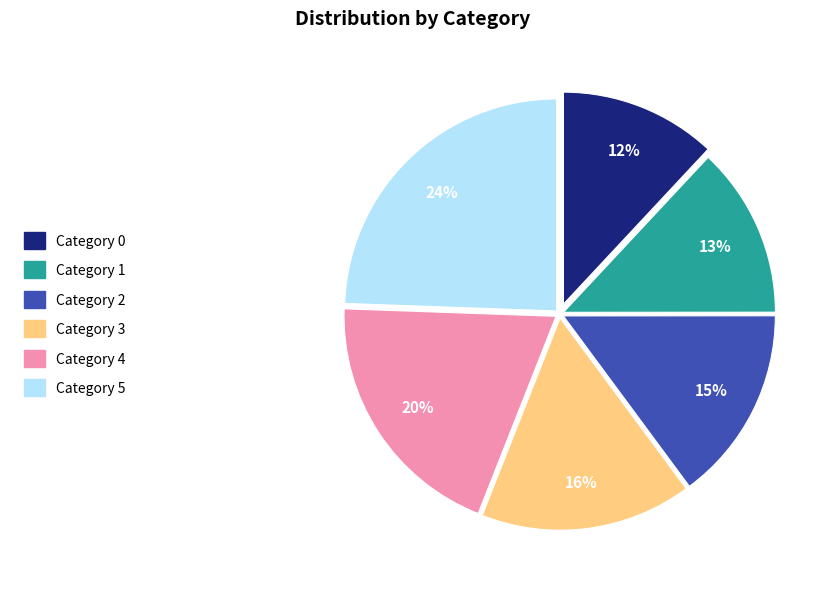

Is there any slice that represents more than half of the pie?

No